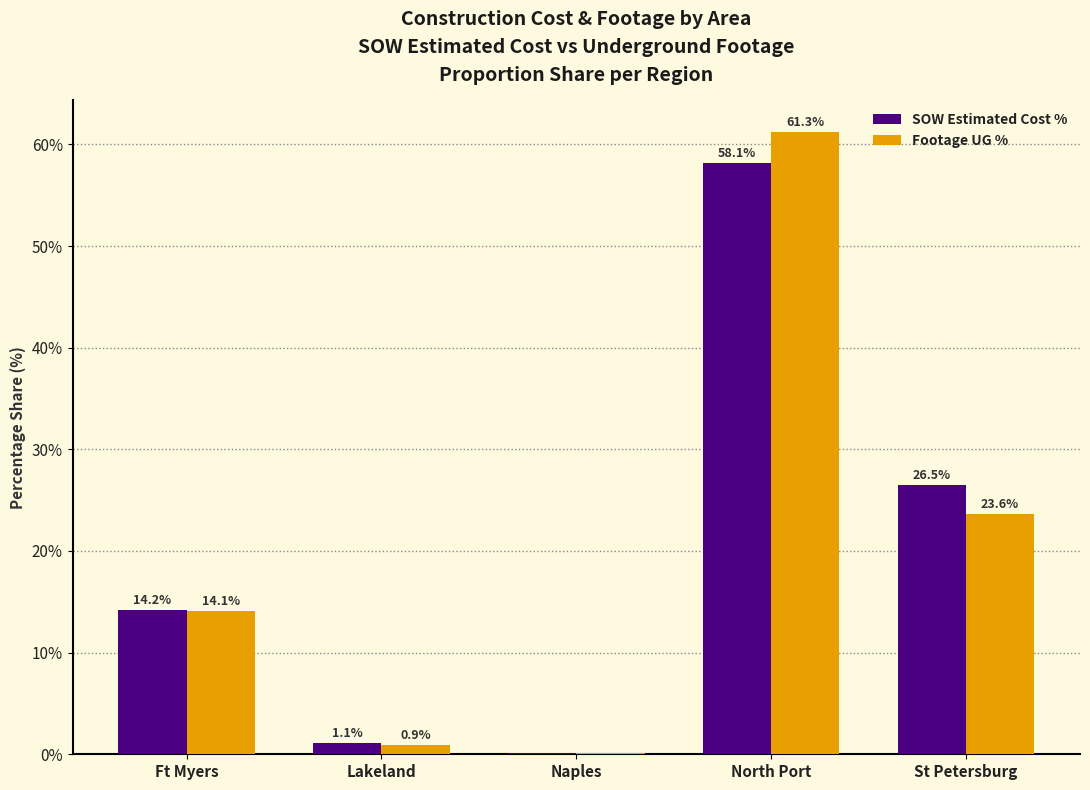

Is the value of SOW Estimated Cost % at Ft Myers greater than the value of Footage UG % at St Petersburg?

No